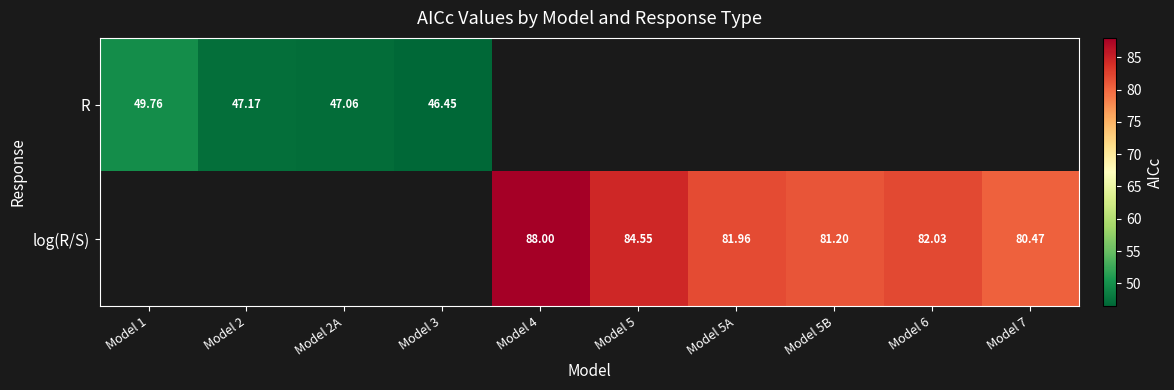

Is it true that log(R/S) equals 136.9 at Model 6?

False